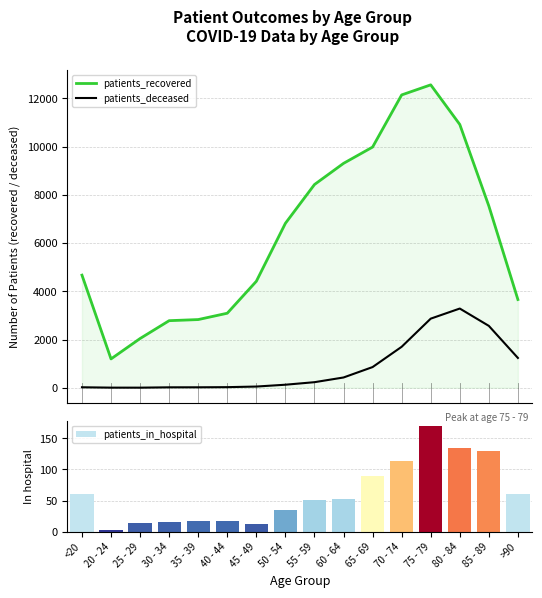

Which has a higher value, 30 - 34 or 20 - 24?

30 - 34